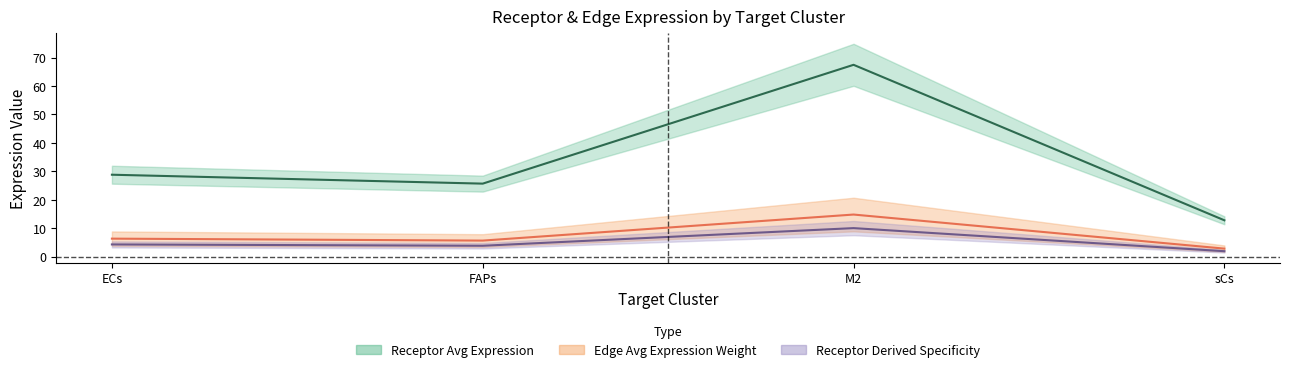

At how many categories does at least one series exceed 11?

4